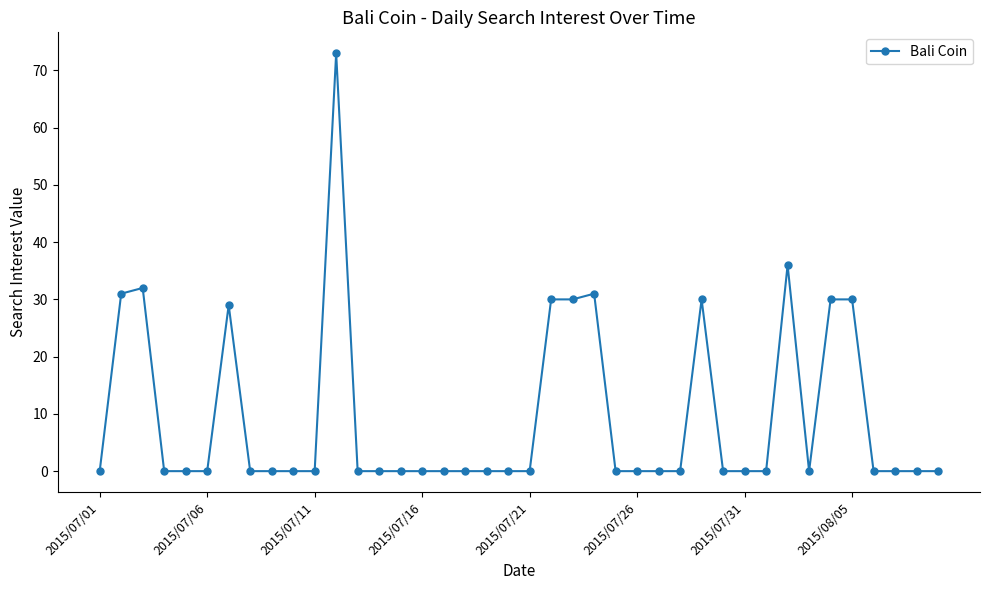

What is the value of the 22nd point from the left?

30